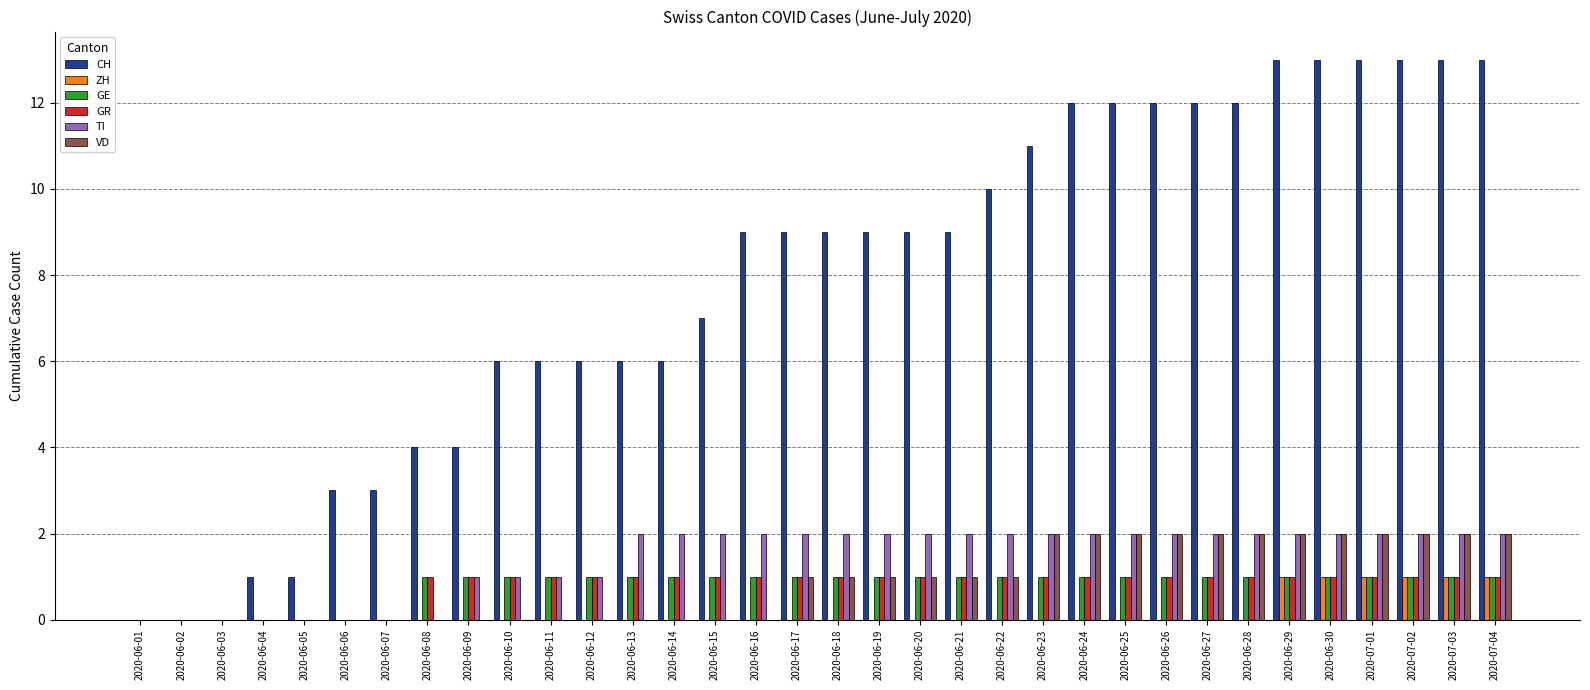

The VD series shows 1 at 2020-06-12. True or false?

False